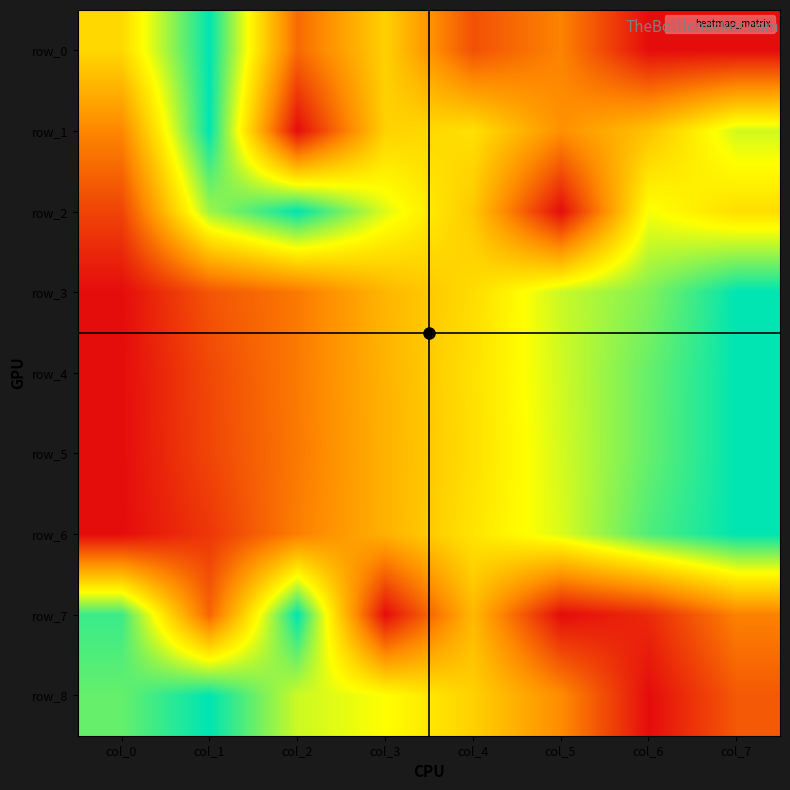

Count the row_3 values in the range 0 to 1.

8